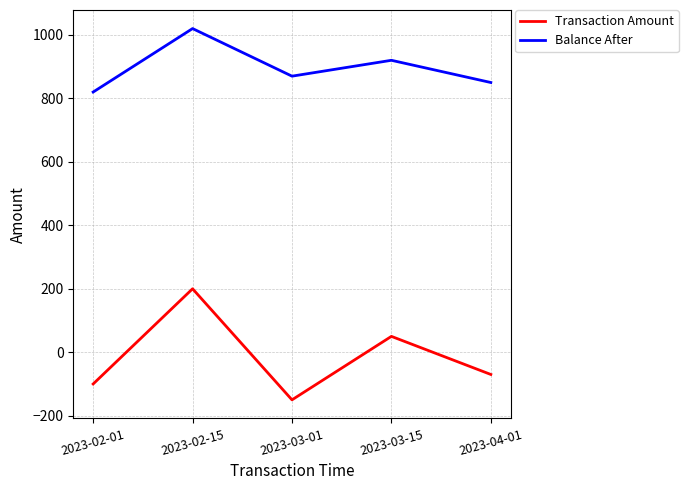

Count the number of categories in the chart.

5